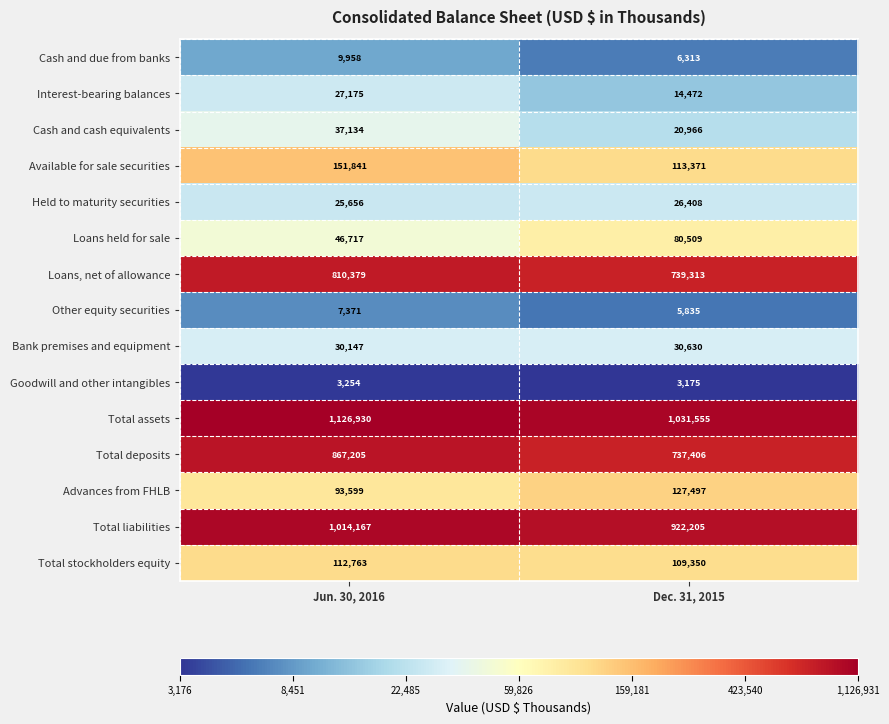

What is the maximum value for Available for sale securities?

151841